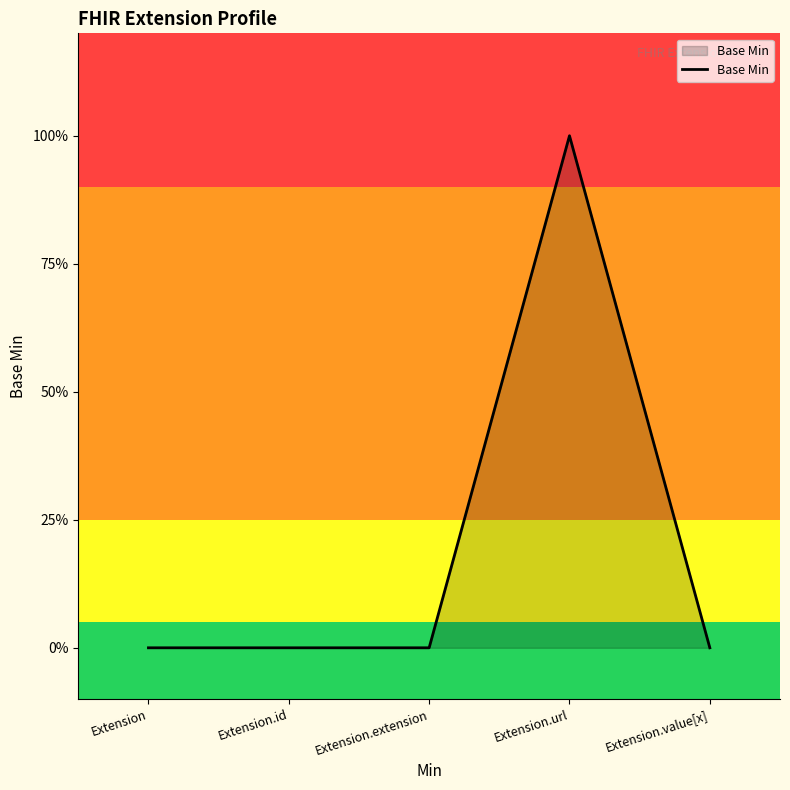

What is the change in value from Extension.id to Extension.url?

+1